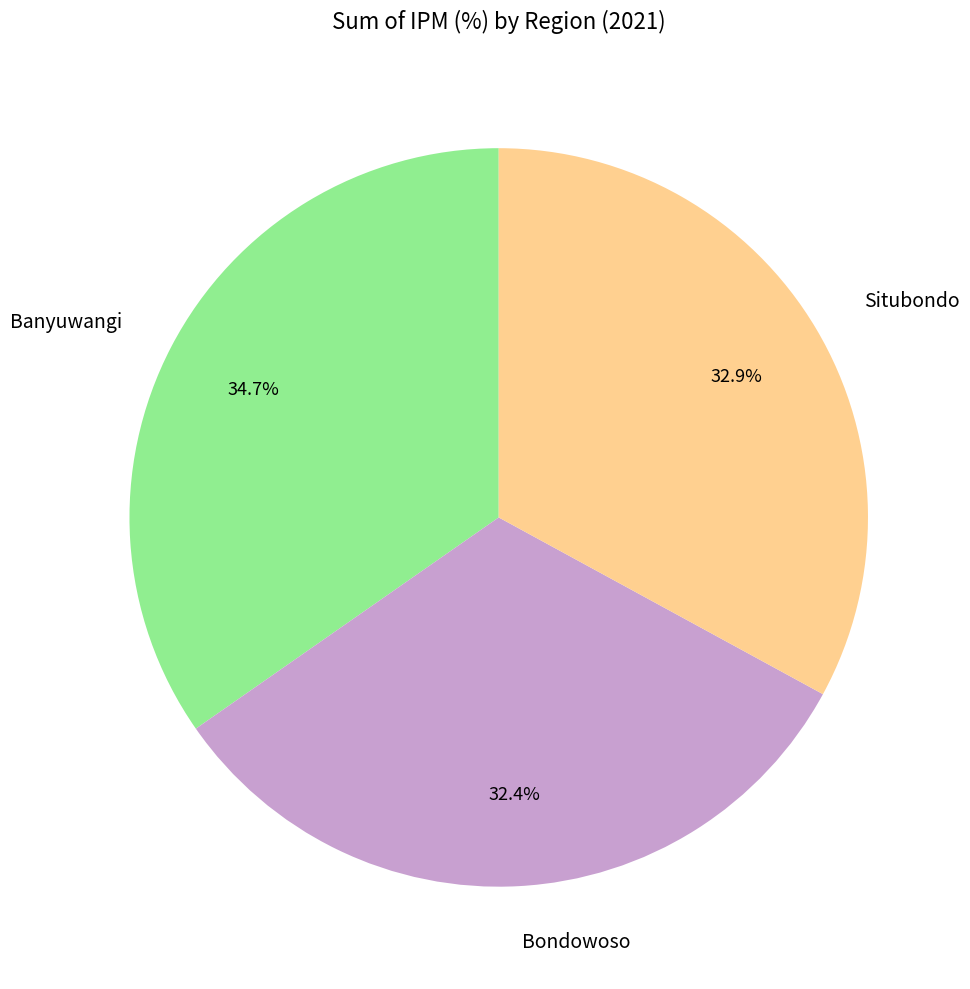

The Situbondo slice represents 33% of the pie. True or false?

True